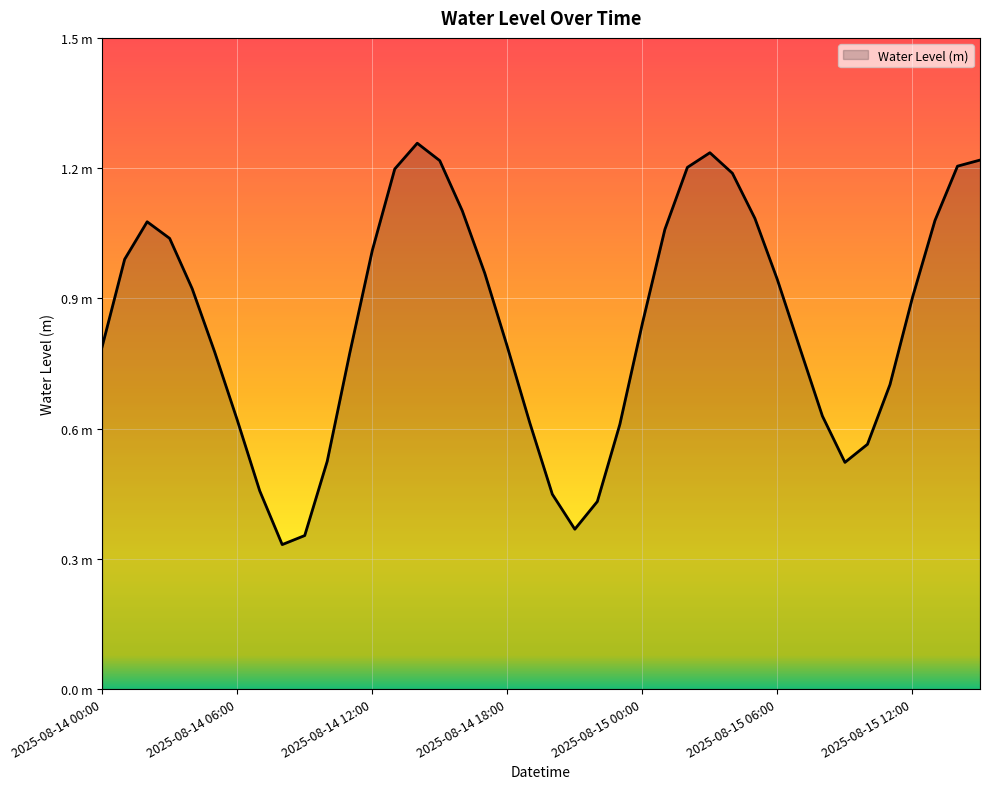

What is the sum of all values?

33.8